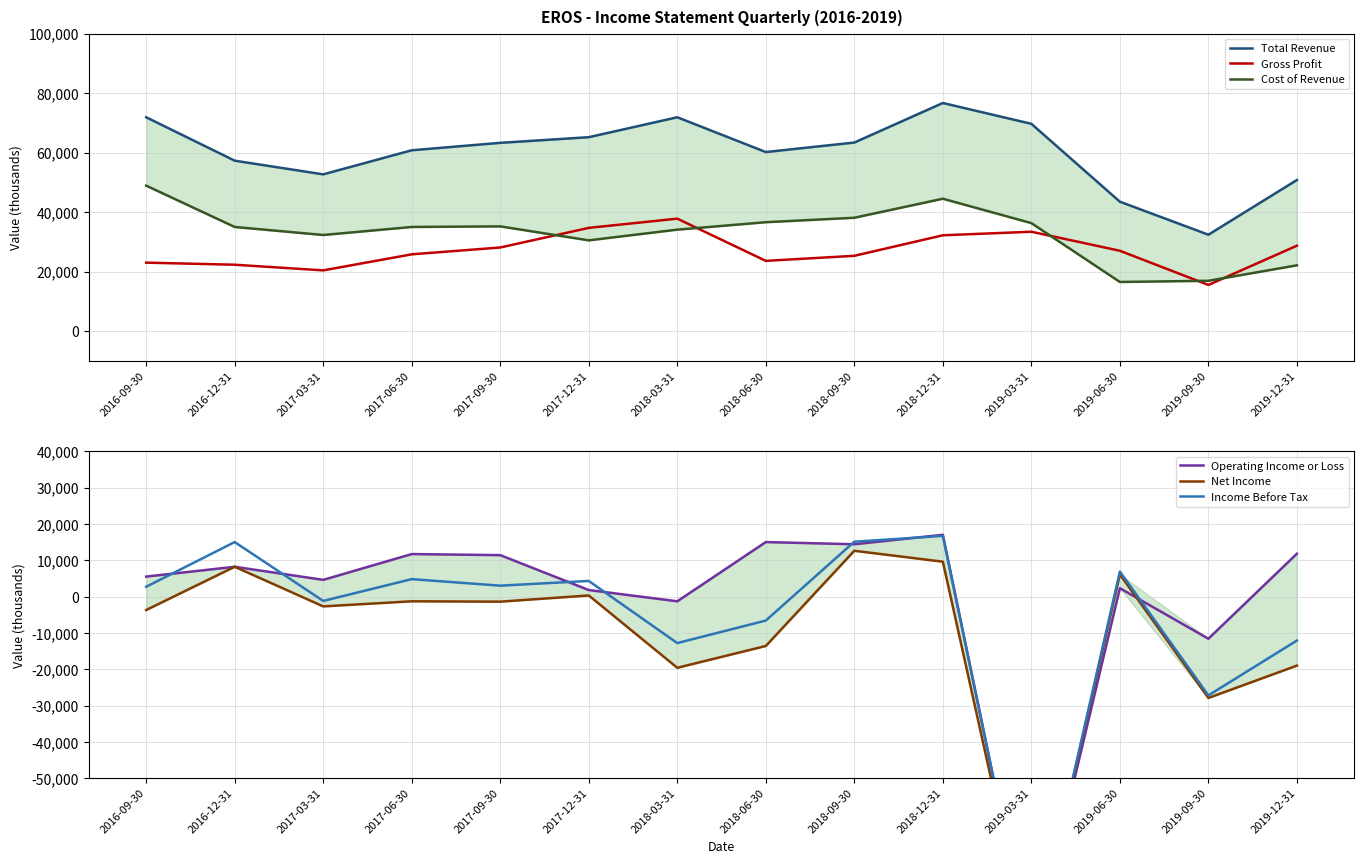

What position from the right is 2017-03-31?

12